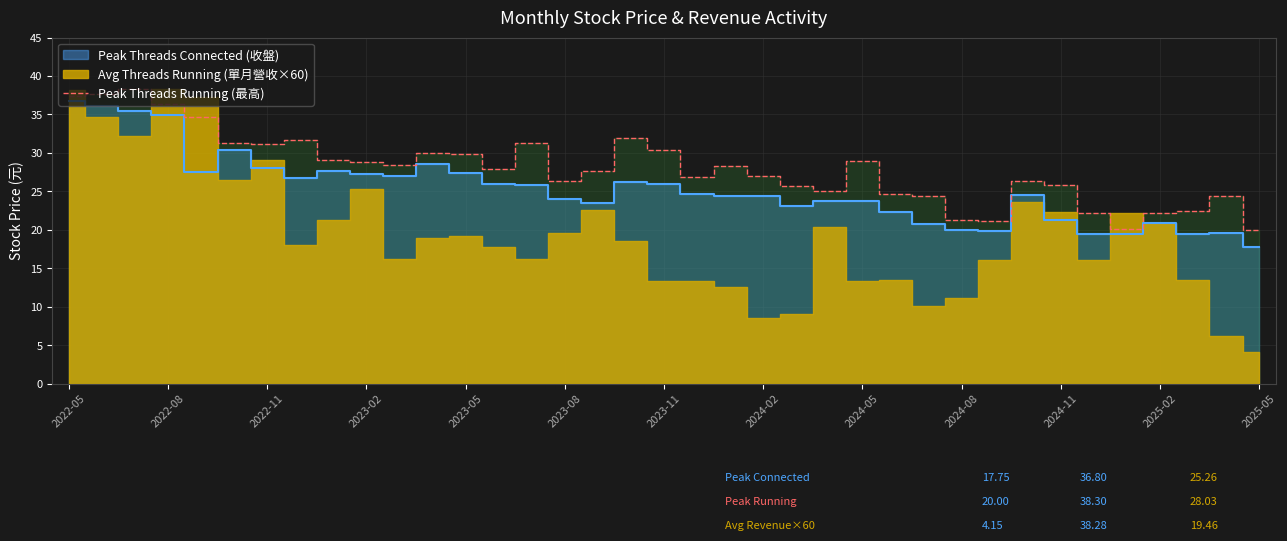

What position from the left is 26?

27